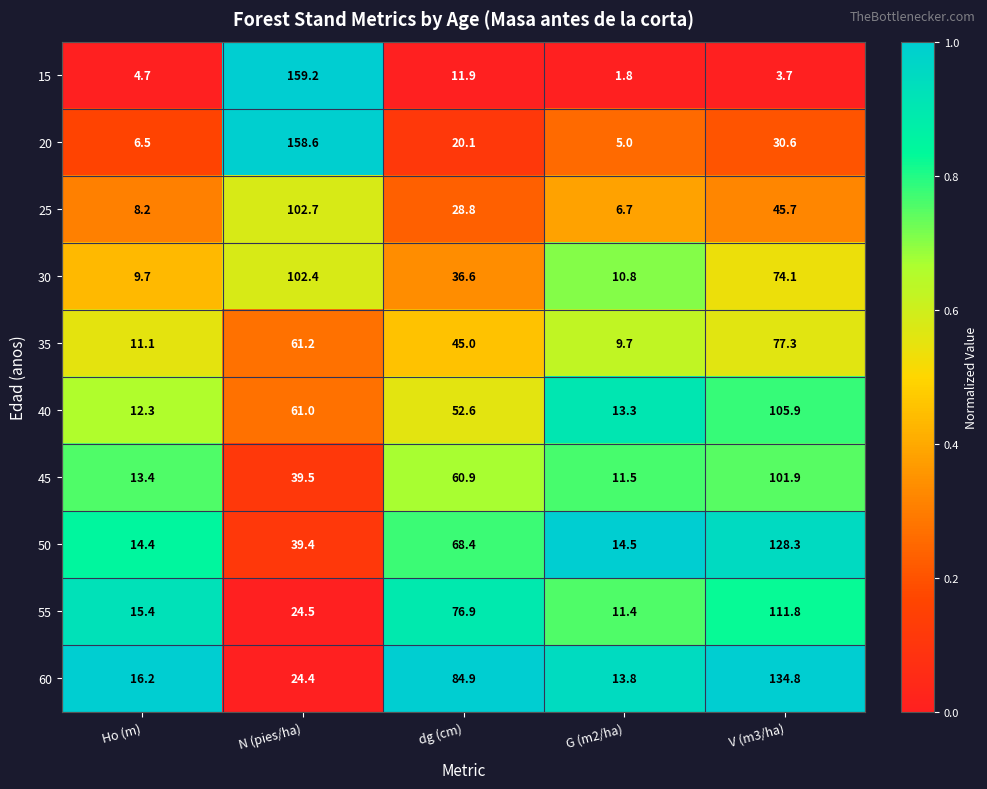

At which label does 25 first exceed 28?

N (pies/ha)